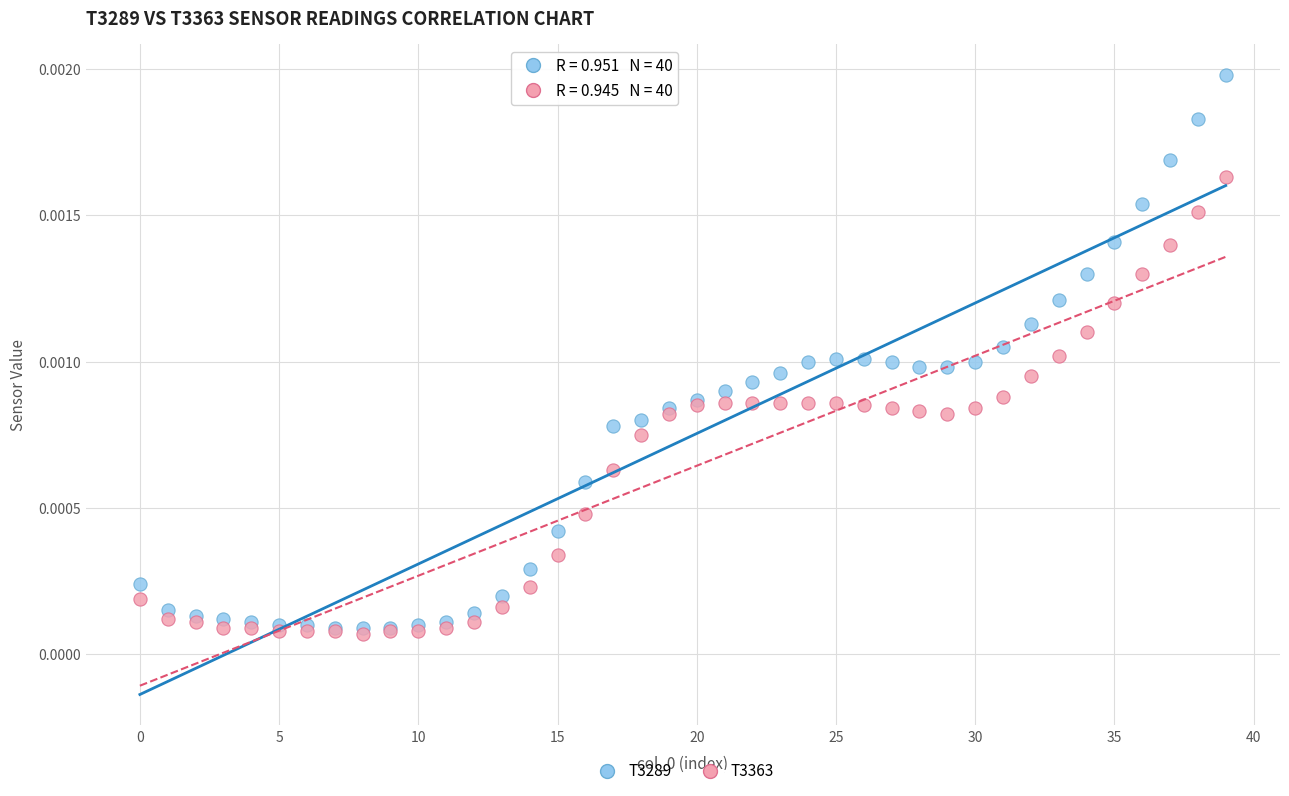

Which series contains the lowest Y value?

T3363